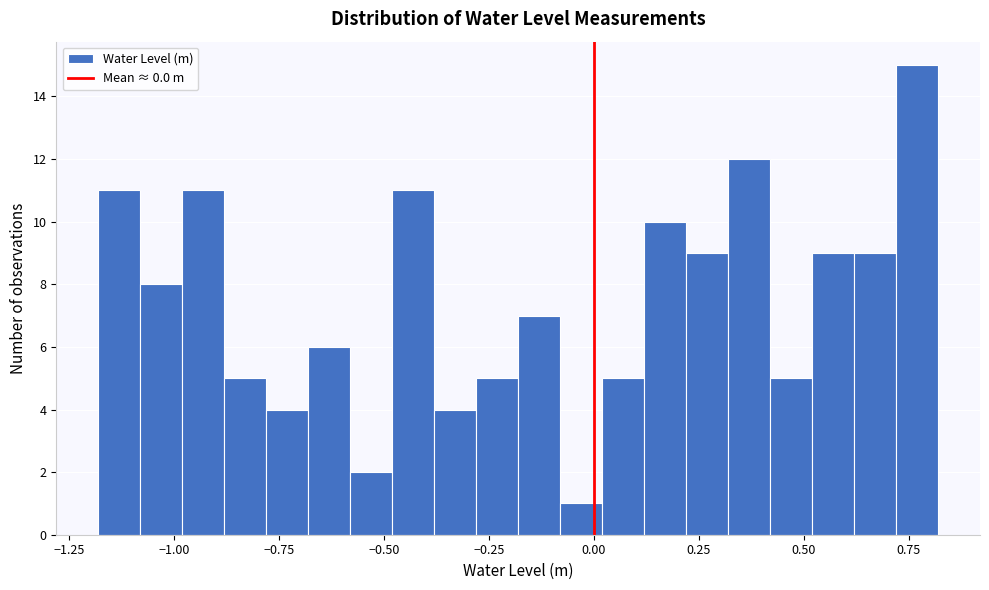

Read against the x-axis, roughly where is the centre of the tallest bar?

0.75